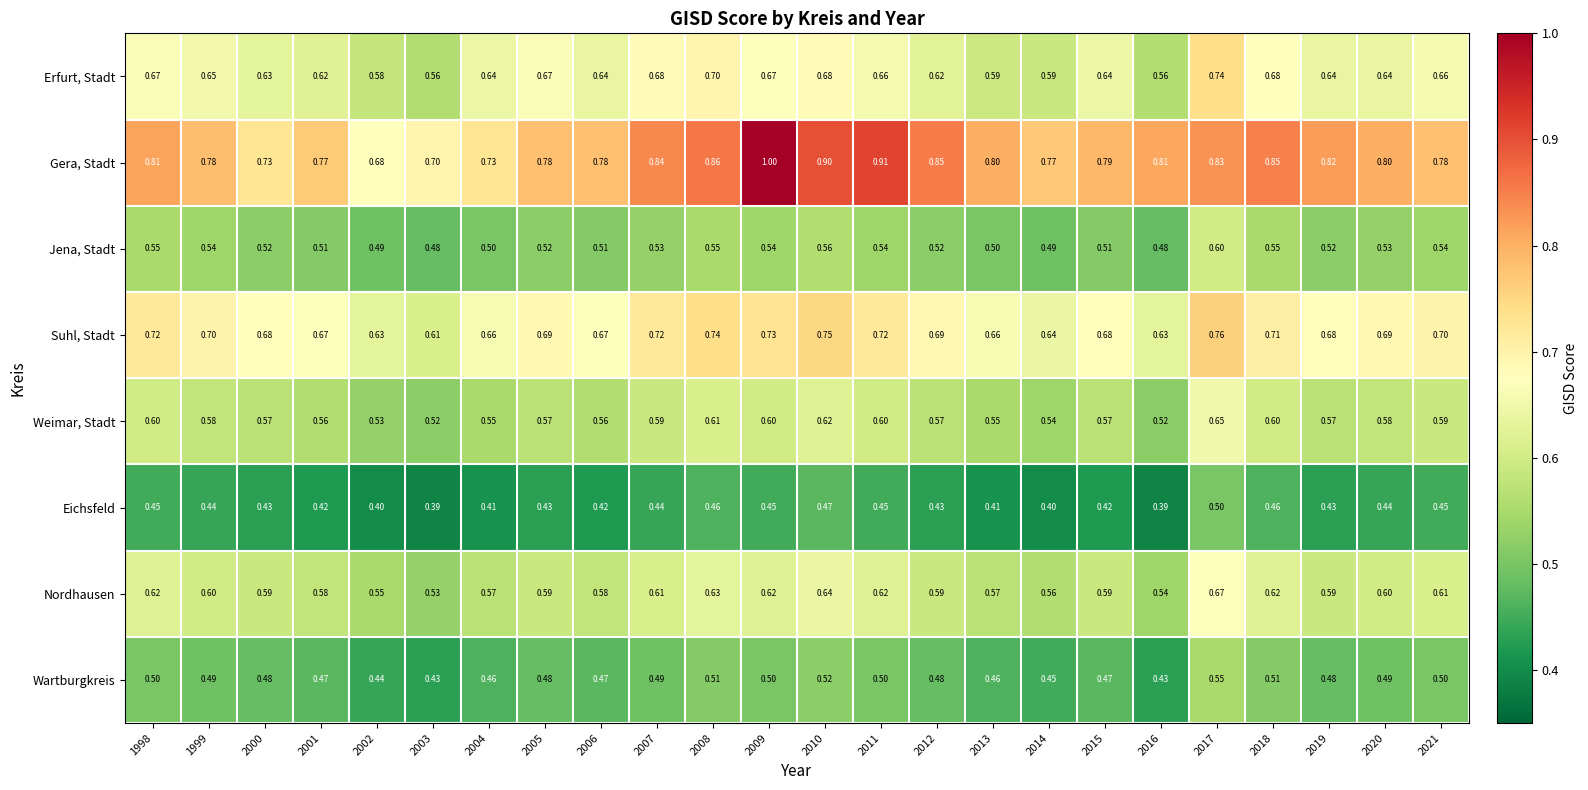

Rank the series by their maximum value, from lowest to highest.

Eichsfeld, Wartburgkreis, Jena, Stadt, Weimar, Stadt, Nordhausen, Erfurt, Stadt, Suhl, Stadt, Gera, Stadt